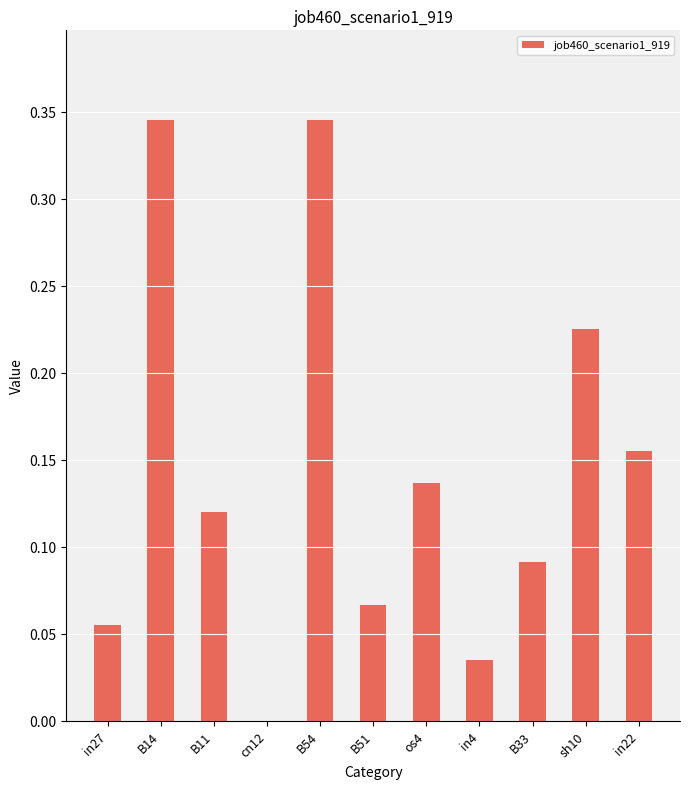

Between cn12 and B54, which is larger?

B54